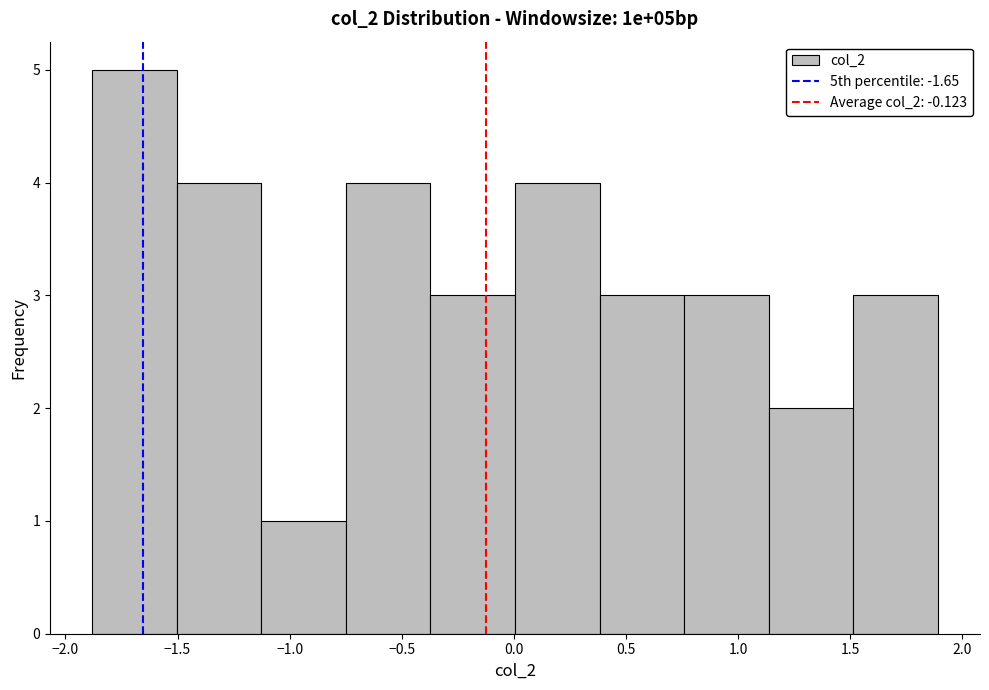

Reading left to right, transcribe this chart: for each bar, give the range it covers on the x-axis and its height. Neither the bar edges nor the heights are printed on the chart, so give them approximately, as read against the axes.

-1.90 to -1.50: 5
-1.50 to -1.15: 4
-1.15 to -0.75: 1
-0.75 to -0.35: 4
-0.35 to 0.00: 3
0.00 to 0.40: 4
0.40 to 0.75: 3
0.75 to 1.15: 3
1.15 to 1.50: 2
1.50 to 1.90: 3